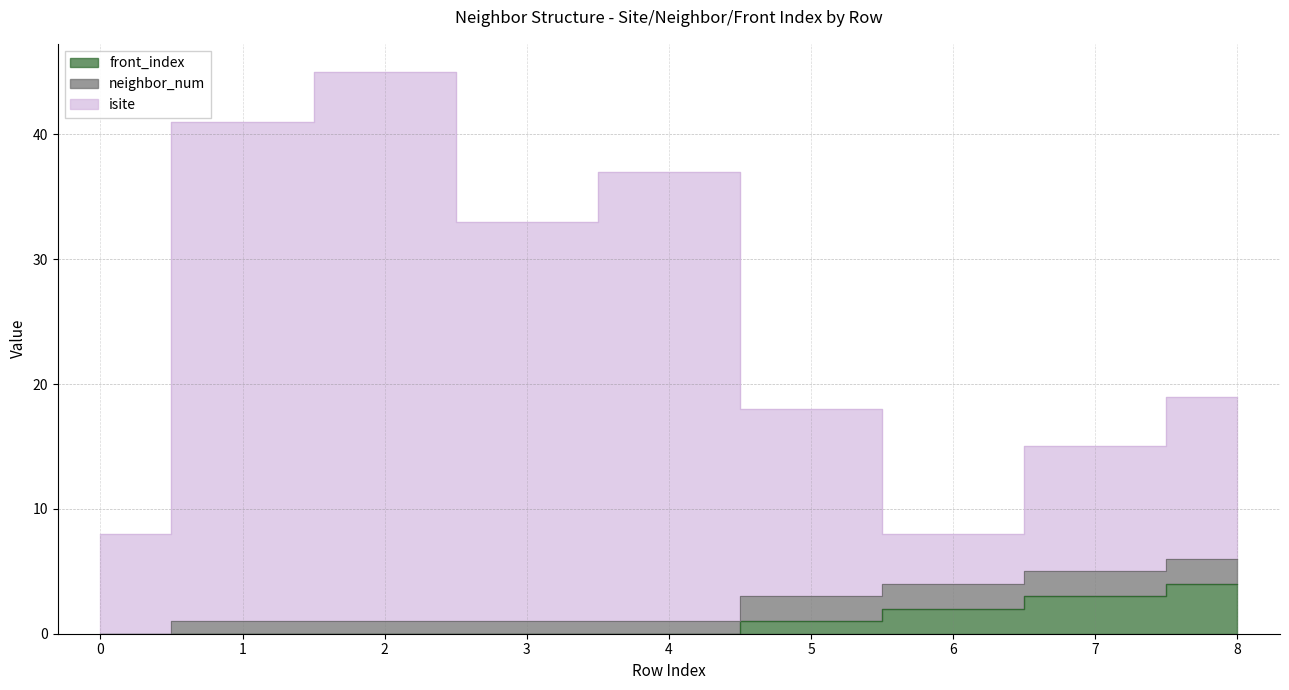

True or false: isite and front_index cross at least once.

False